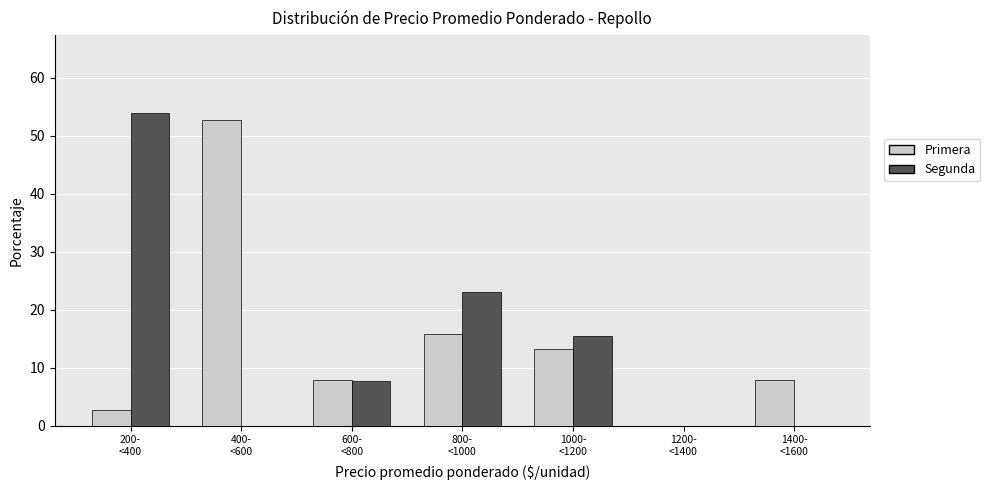

What is the maximum value shown in the chart?

53.8